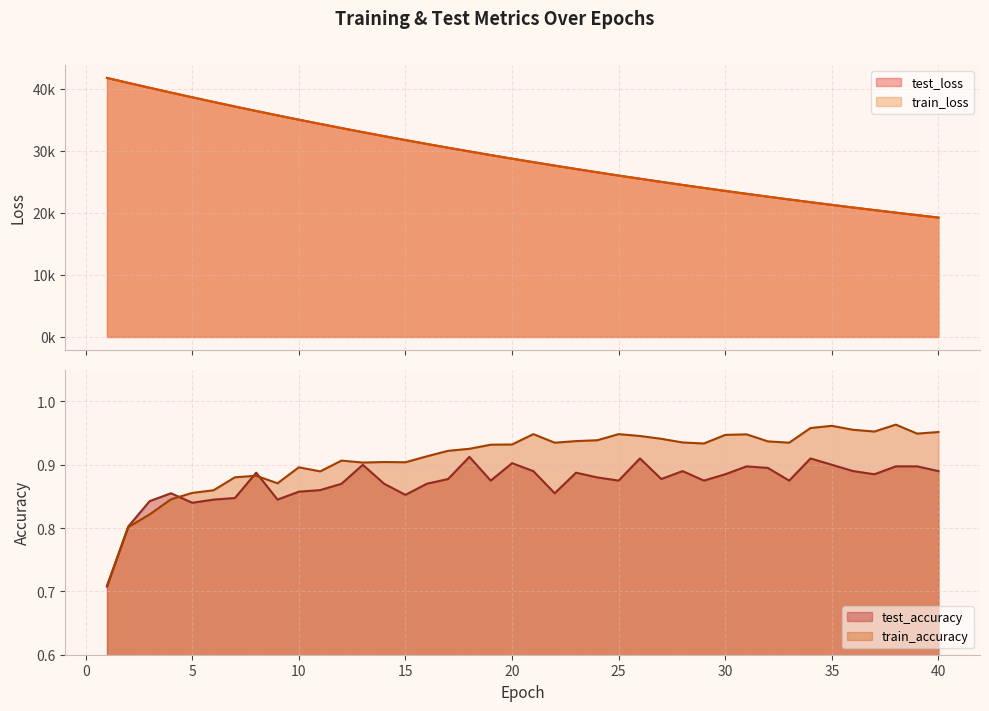

Which series changed the most between 22 and 26?

test_loss